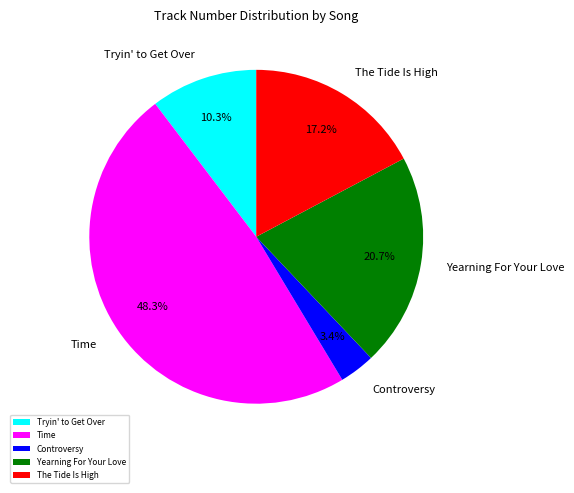

Combined, what portion of the pie is Yearning For Your Love and Tryin' to Get Over?

31.0%